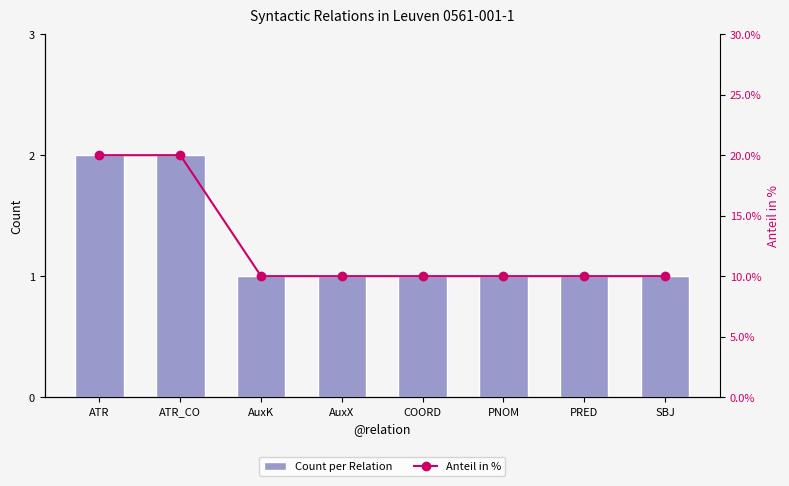

Rank the categories by Count per Relation value from highest to lowest.

ATR, ATR_CO, AuxK, AuxX, COORD, PNOM, PRED, SBJ